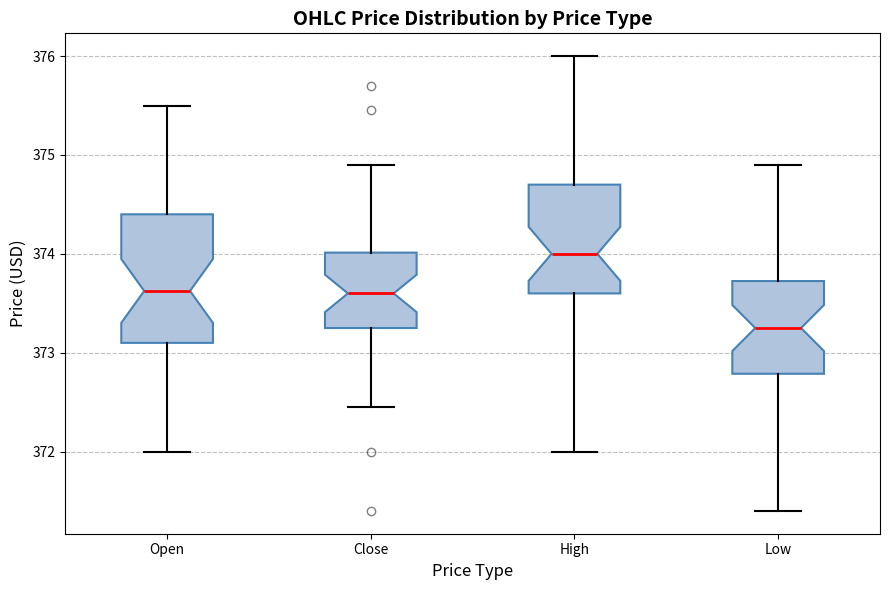

Reading left to right, transcribe this box plot: for each box, give where its median line is, the range the box spans, and where its two whiskers end, as read against the y-axis. The values are not printed on the chart, so give them approximately, as read against the axis.

Open: median 373.6, box 373.1 to 374.4, whiskers 372.0 to 375.5
Close: median 373.6, box 373.3 to 374.0, whiskers 372.5 to 374.9
High: median 374.0, box 373.6 to 374.7, whiskers 372.0 to 376.0
Low: median 373.3, box 372.8 to 373.7, whiskers 371.4 to 374.9